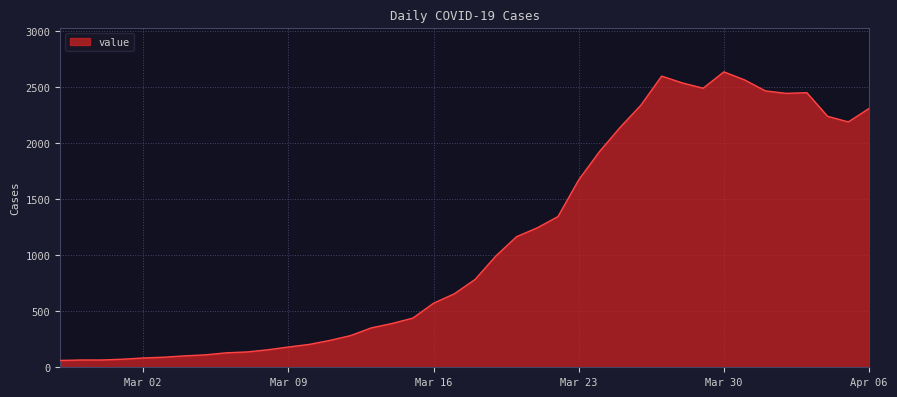

True or false: the data has more than 1 interior local peaks.

True